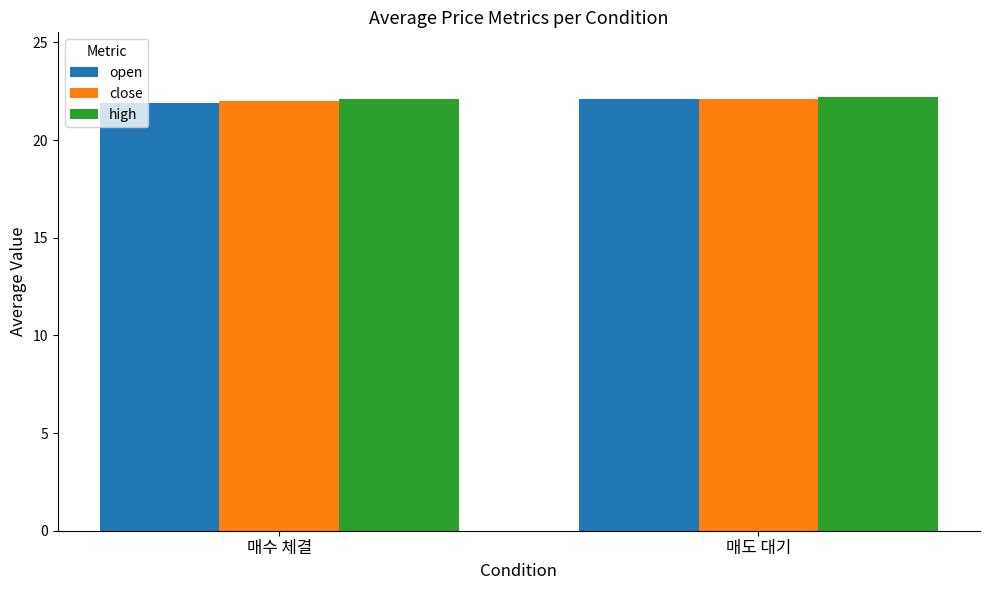

What is the sum of all high values?

44.3